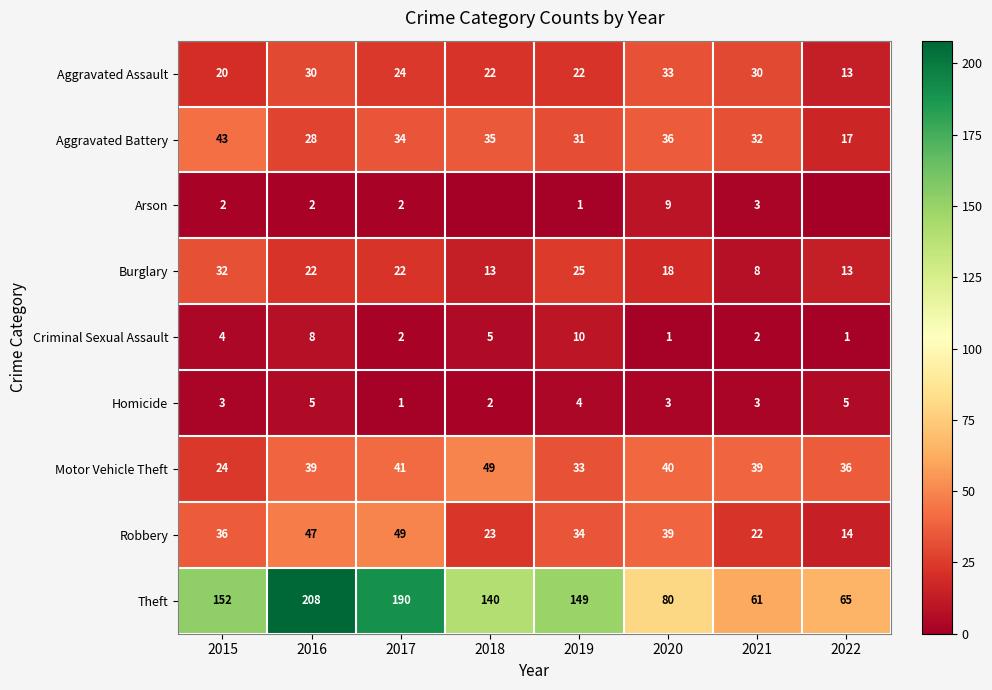

Between 2017 and 2021, which series saw the biggest shift?

Theft